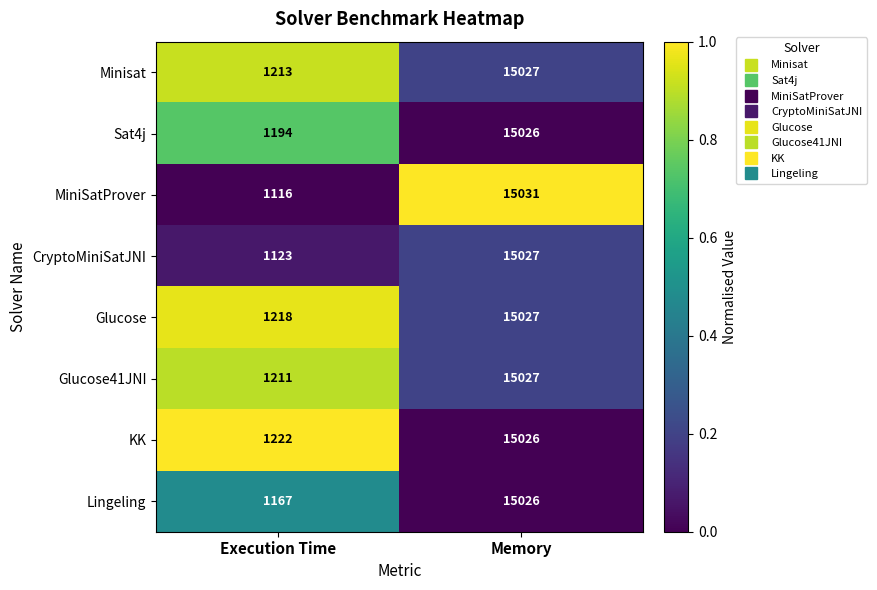

What is the total value across all series at Memory?

120217